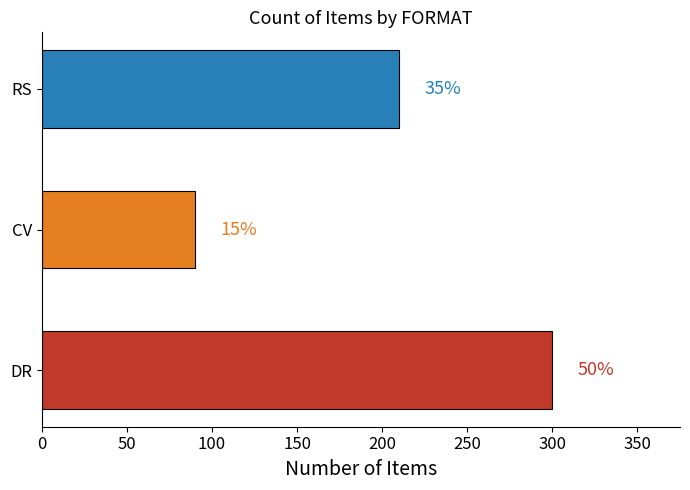

What is the sum of all values?

600